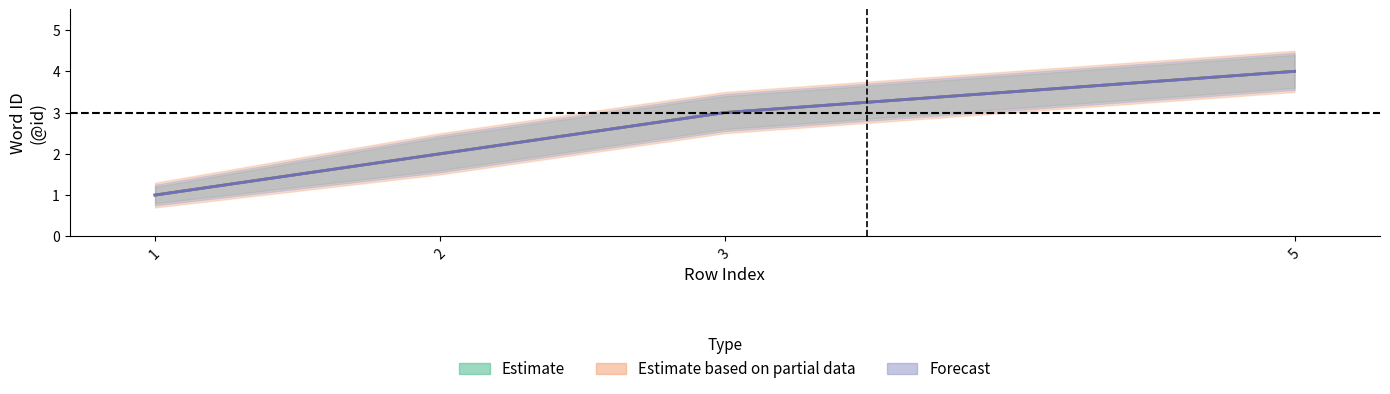

Where is Forecast nearest to the value 2?

2